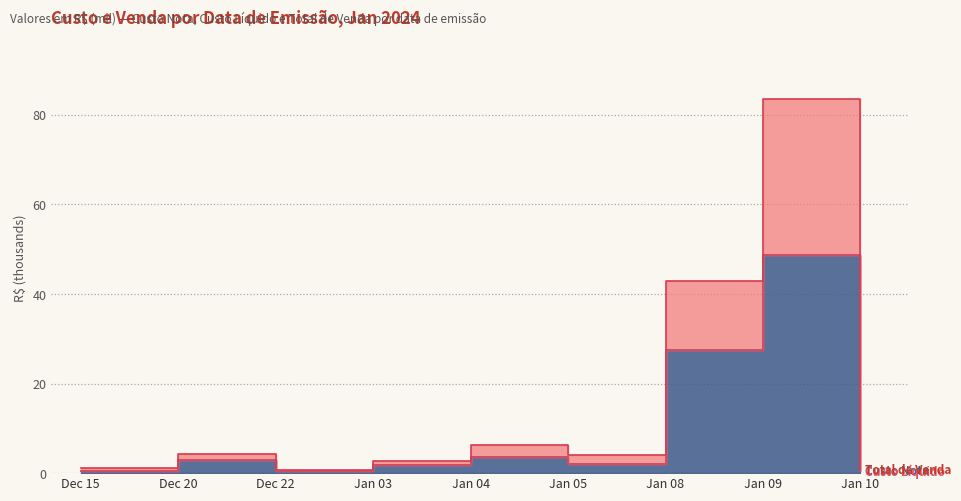

The value of Custo Liquido at Jan 09 is 48.7. True or false?

True